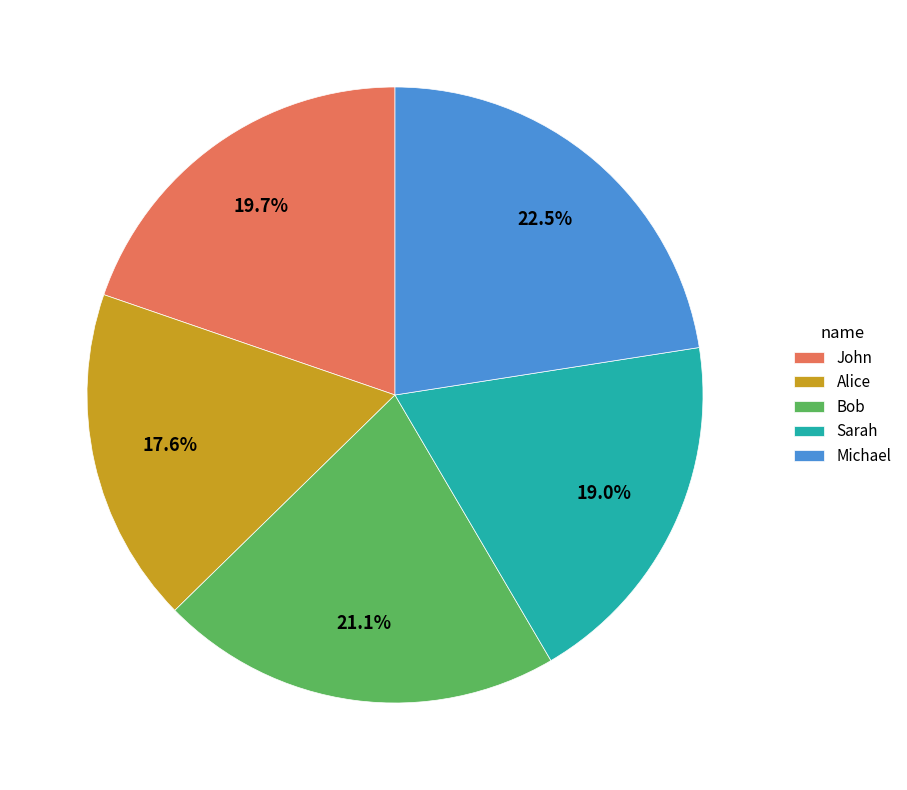

What is the total percentage of Sarah and John?

38.7%